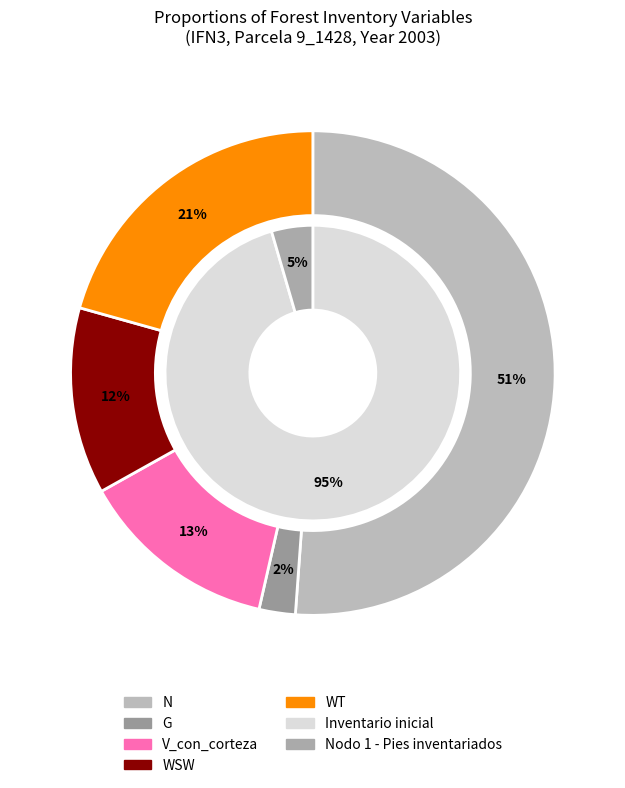

How many slices are in this pie chart?

2